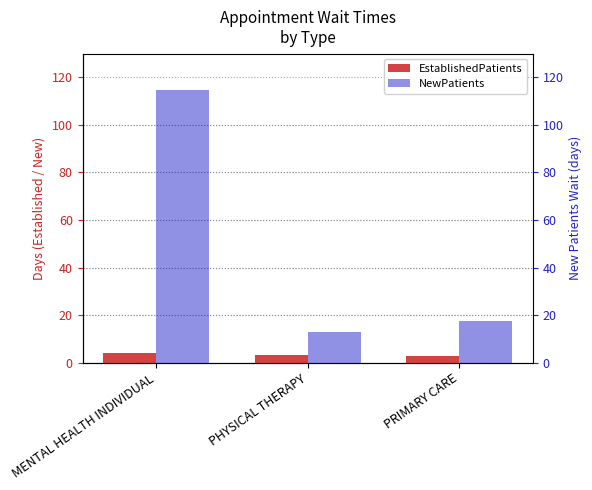

What is the maximum value for NewPatients?

114.7